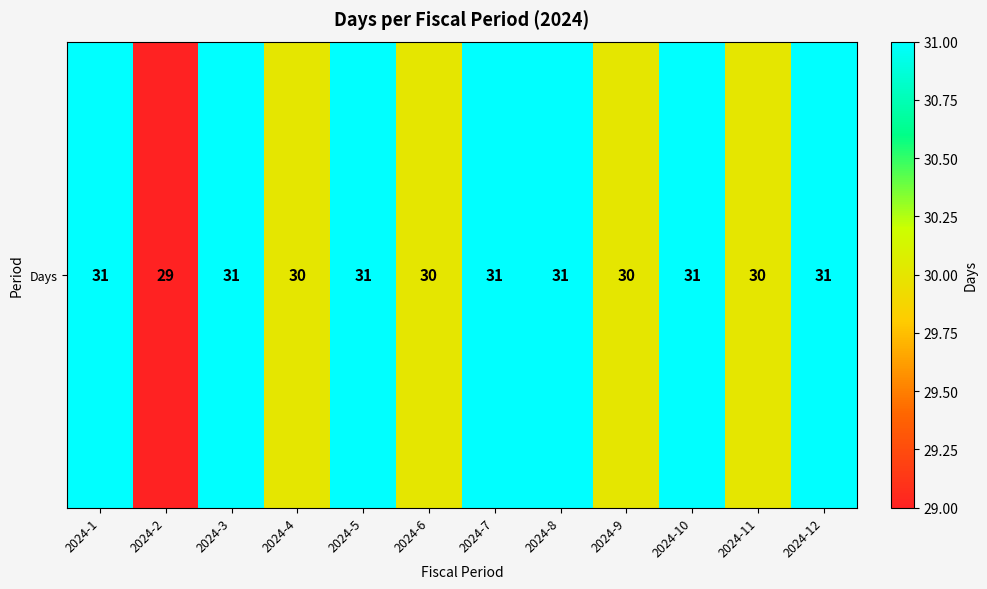

What is the sum of all values?

366